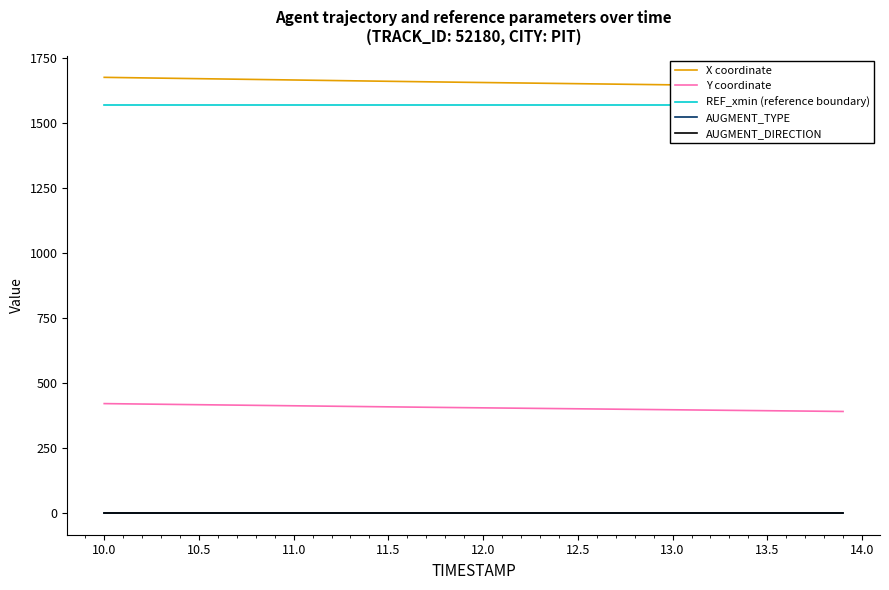

True or false: Y coordinate and AUGMENT_TYPE intersect in this chart.

False